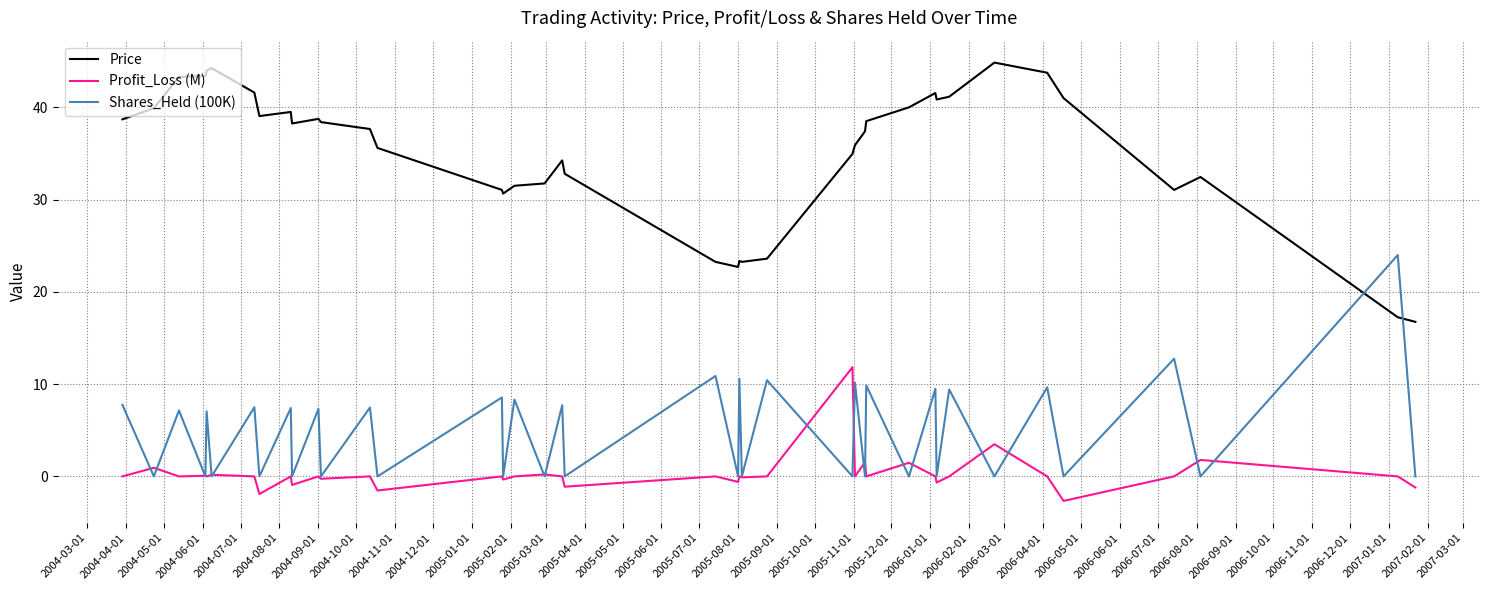

Which series has the largest range (max minus min)?

Price